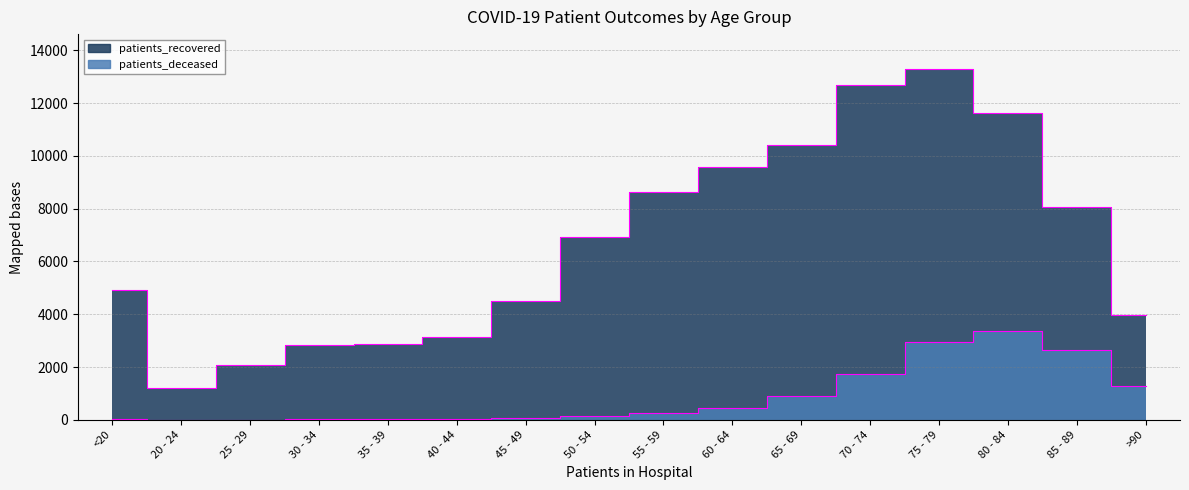

True or false: patients_deceased has a value of 3843 at 85 - 89.

False